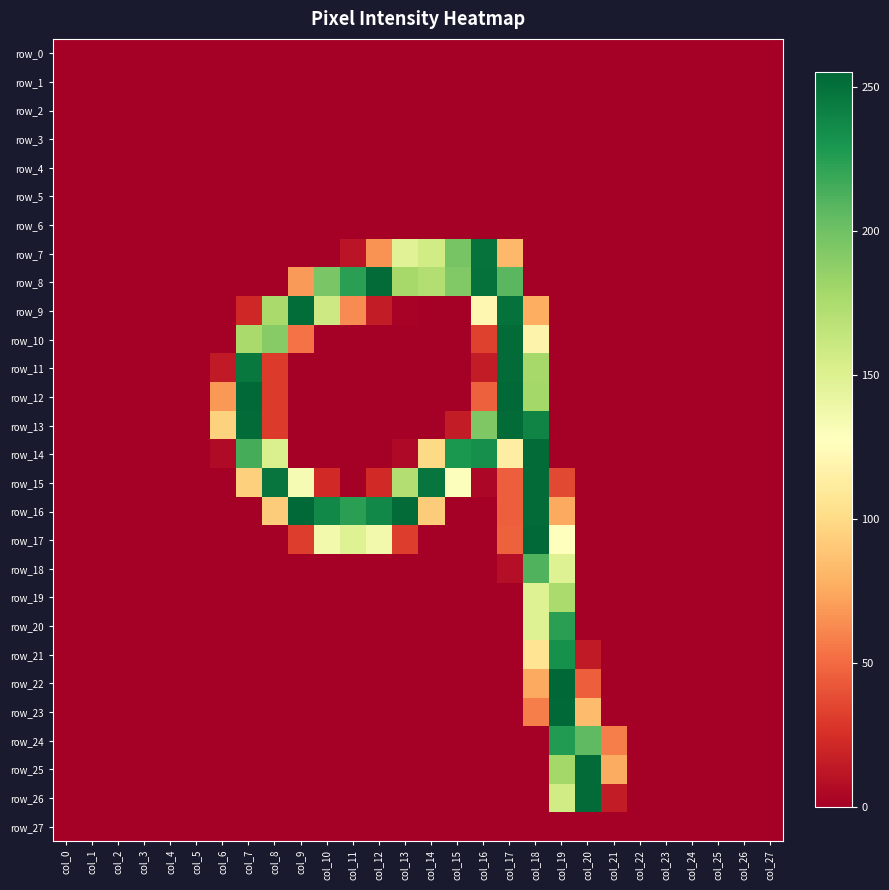

Is it true that row_23 equals 0 at col_17?

True